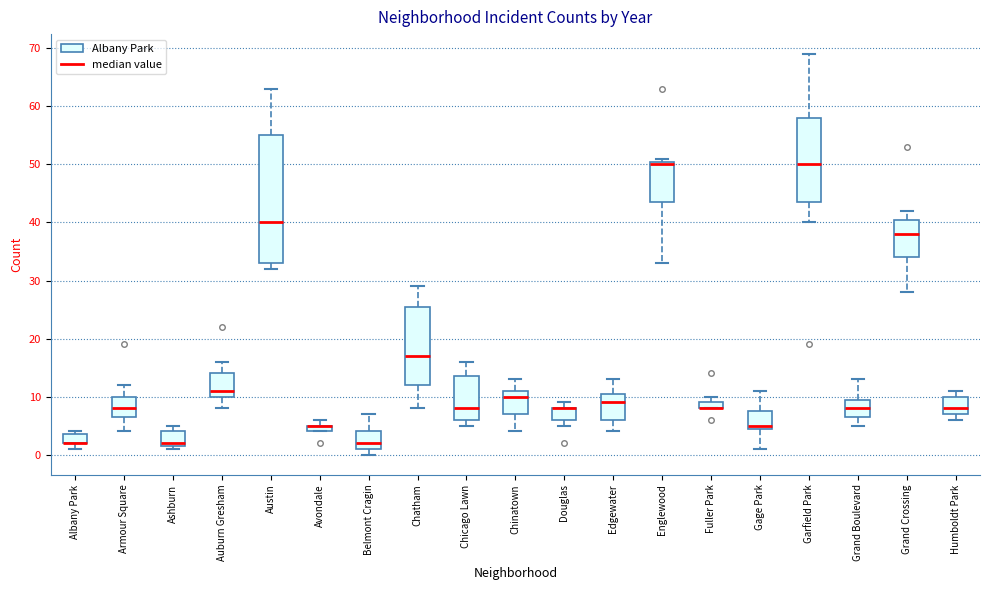

Comparing the boxes themselves (not the whiskers), which one is the tallest?

Austin